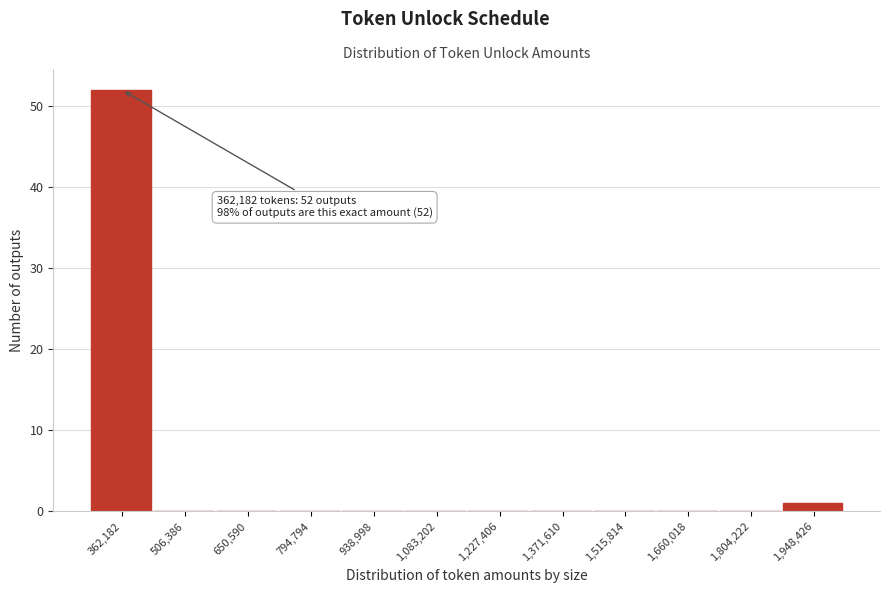

Reading left to right, extract all data points from this chart.

362,182=52	506,386=0	650,590=0	794,794=0	938,998=0	1,083,202=0	1,227,406=0	1,371,610=0	1,515,814=0	1,660,018=0	1,804,222=0	1,948,426=1